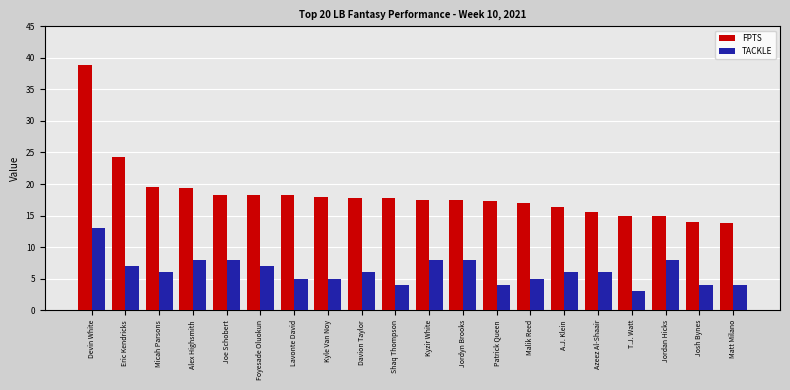

Rank the series at Micah Parsons from lowest to highest value.

TACKLE, FPTS